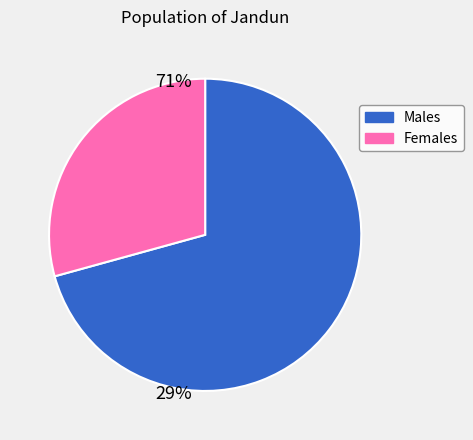

Does any single category account for the majority?

Yes